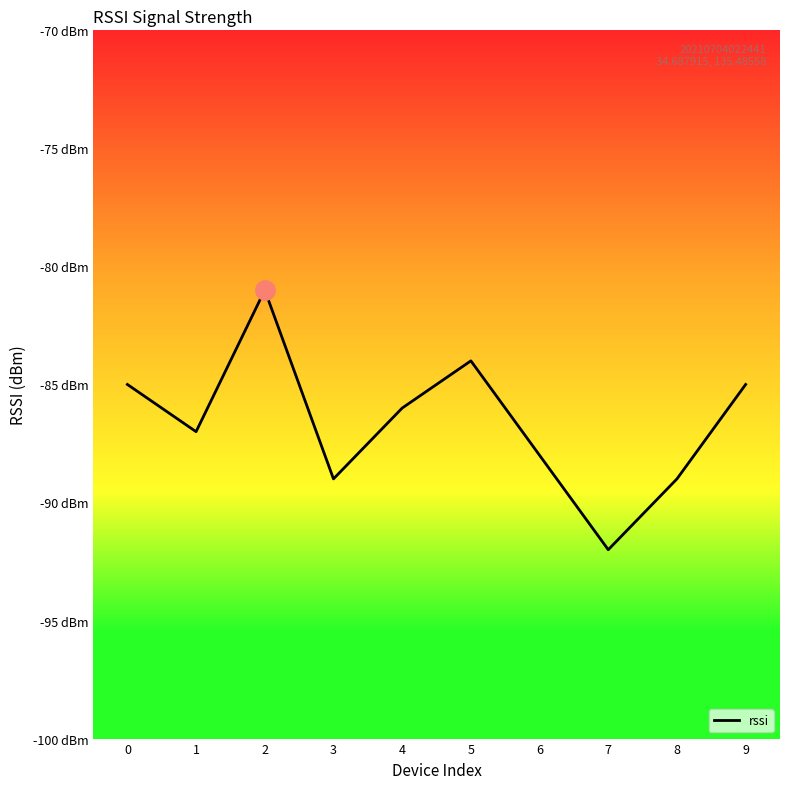

True or false: there are more than 2 points higher than both neighbors.

False